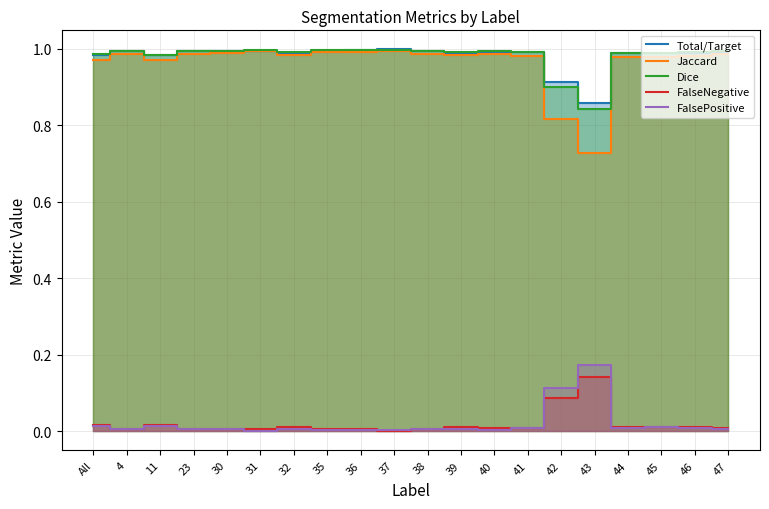

Which series has the largest range (max minus min)?

Jaccard